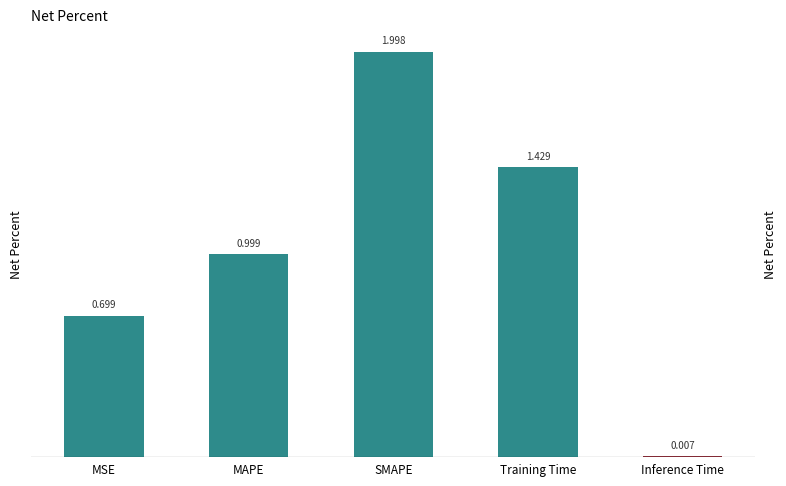

Does the chart contain stacked bars?

No